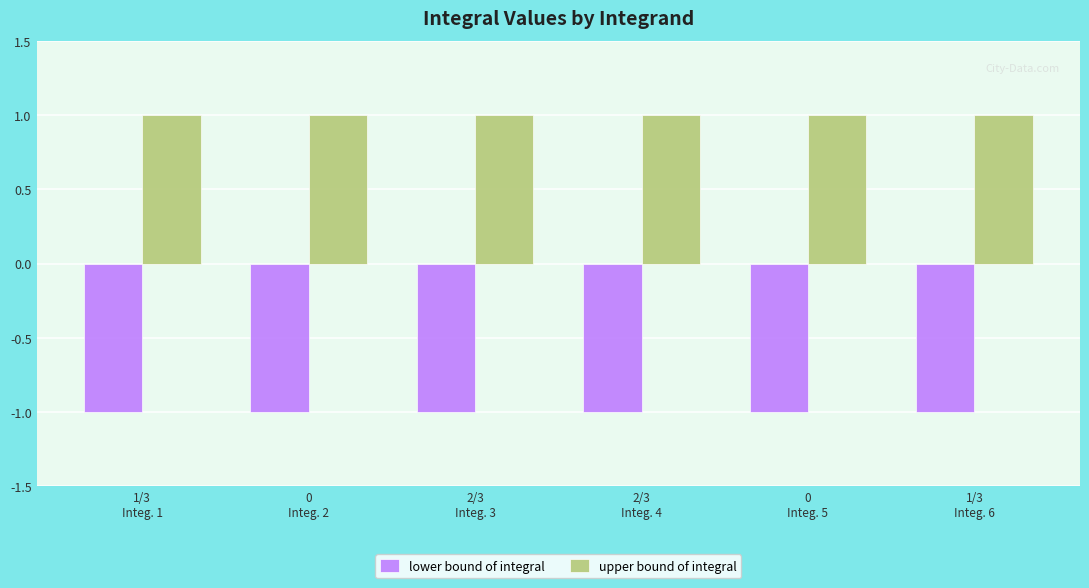

What is the spread (max minus min) of values at 0
Integ. 5?

2